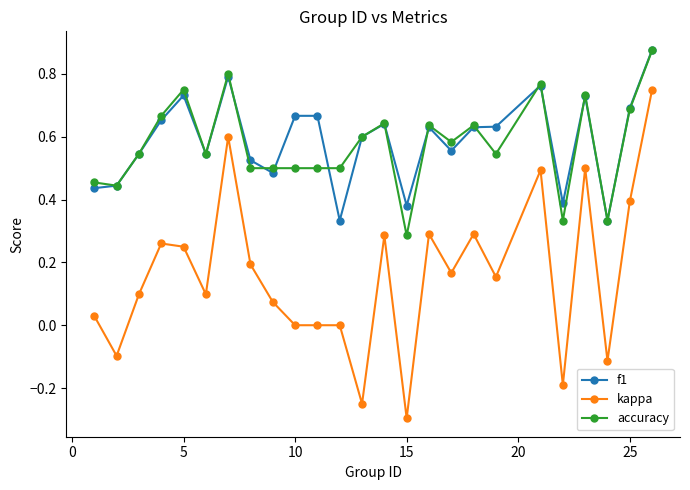

What is the minimum value for kappa?

-0.3